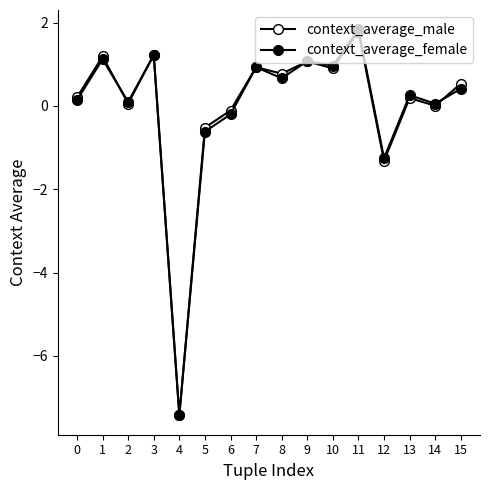

What is the approximate value of context_average_male at 11?

1.8